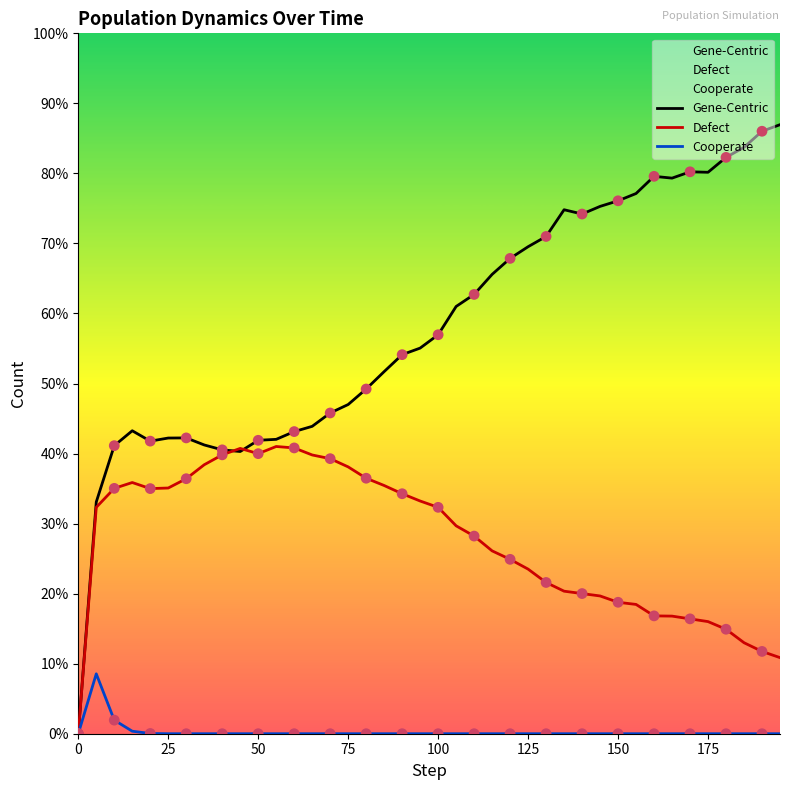

Is the value of Cooperate at 100 greater than the value of Defect at 22?

No